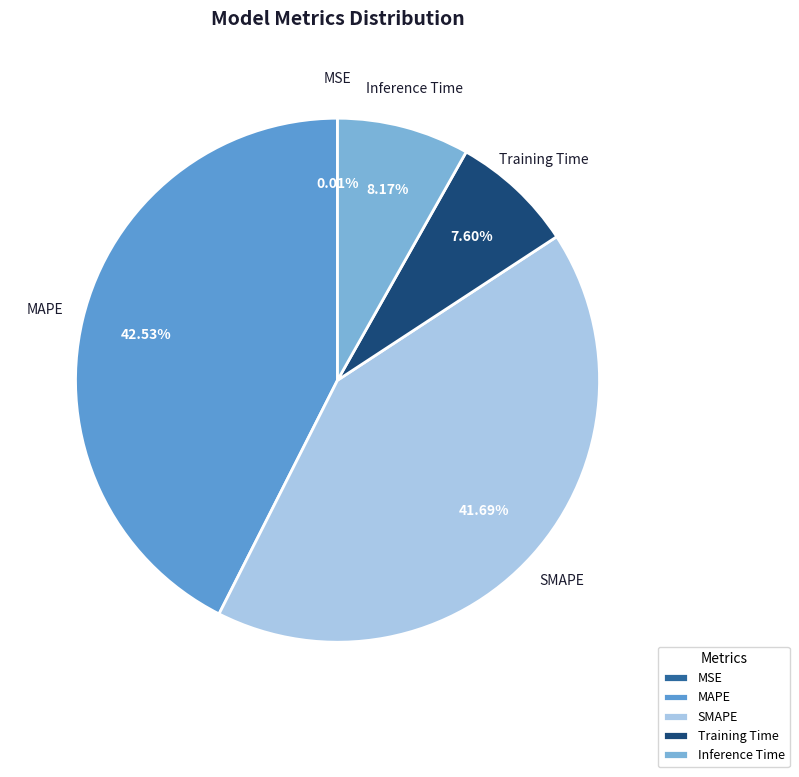

To the nearest percent, what percentage of the pie is MAPE?

43%